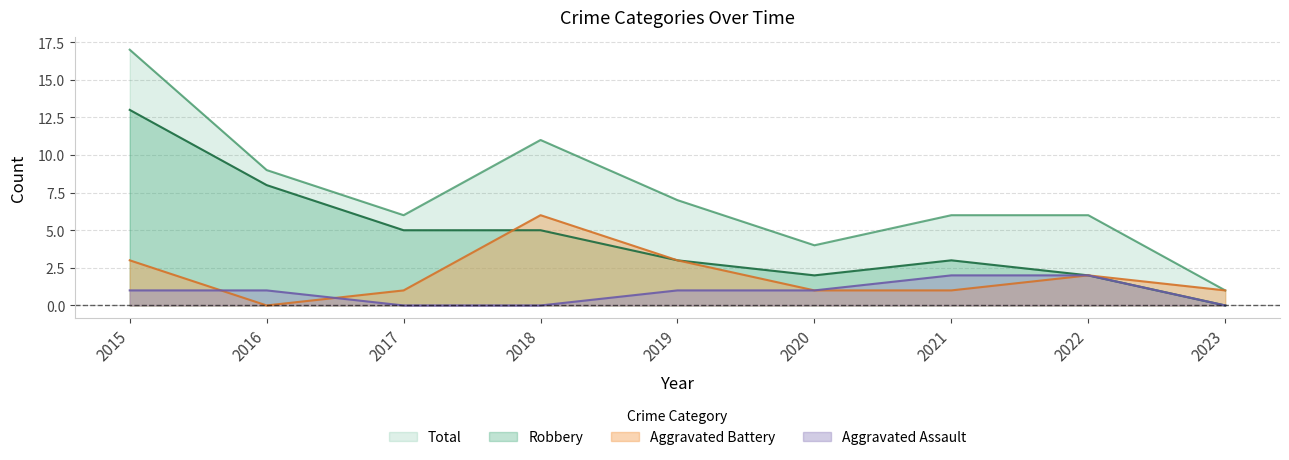

What is the spread (max minus min) of values at 2020?

3